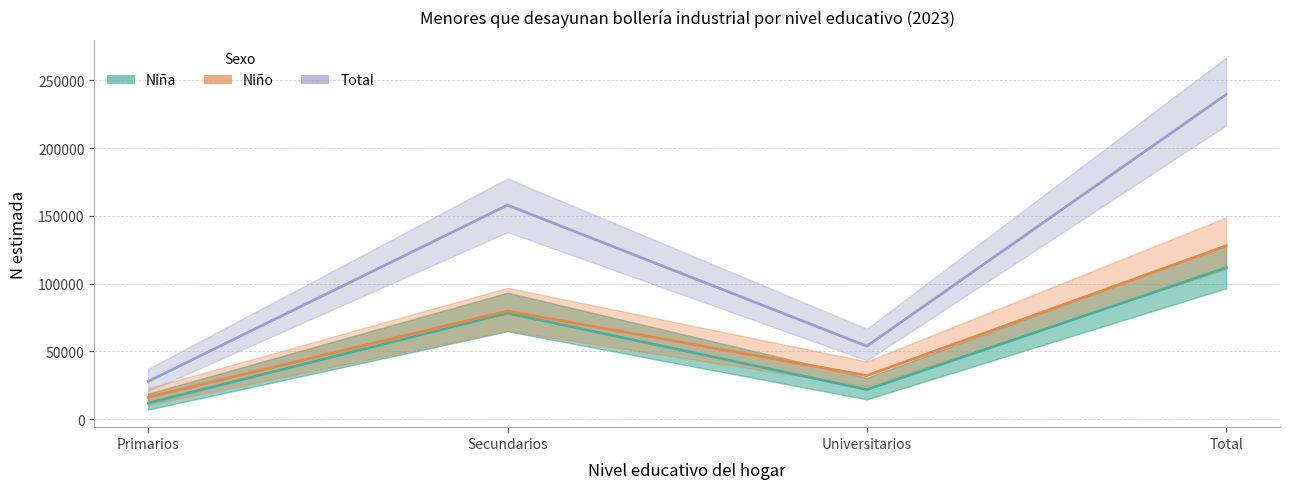

What is the difference between the second highest and minimum values in the Total series?

130093